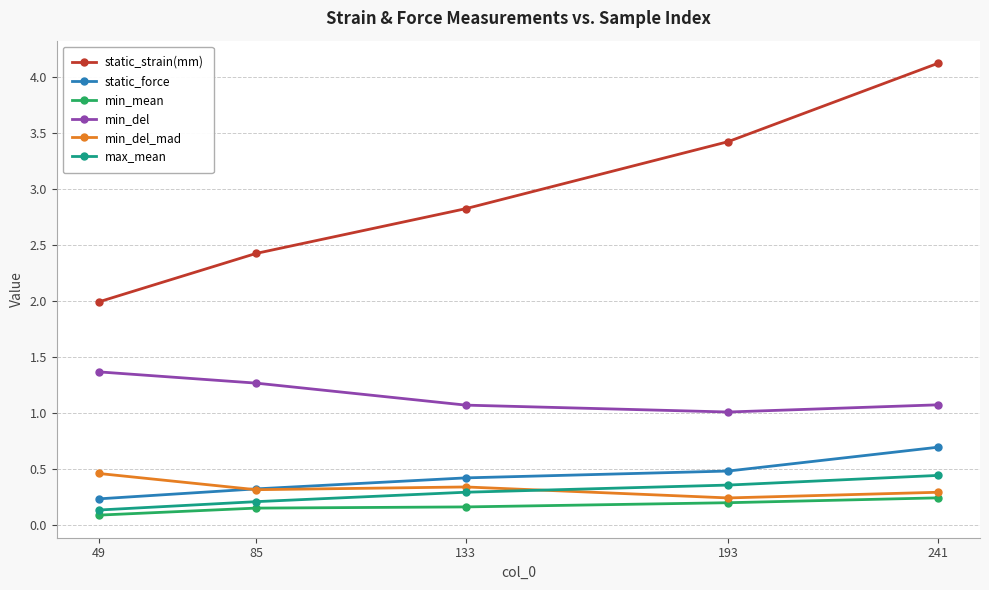

True or false: max_mean has more than 2 interior local peaks.

False